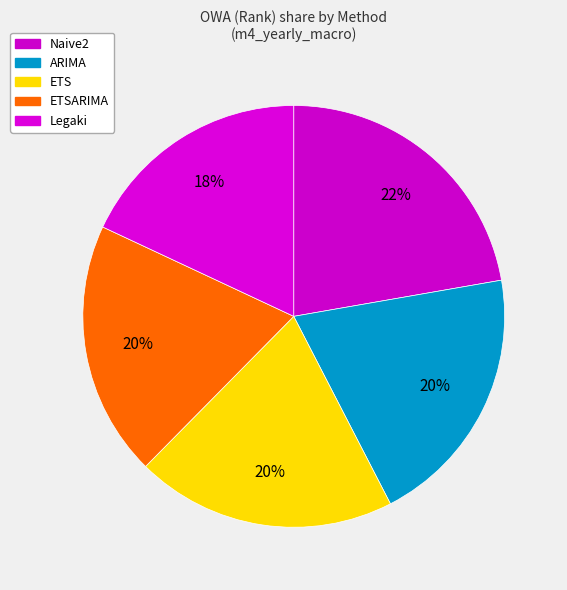

Rank the categories by value from lowest to highest.

Legaki, ETSARIMA, ETS, ARIMA, Naive2